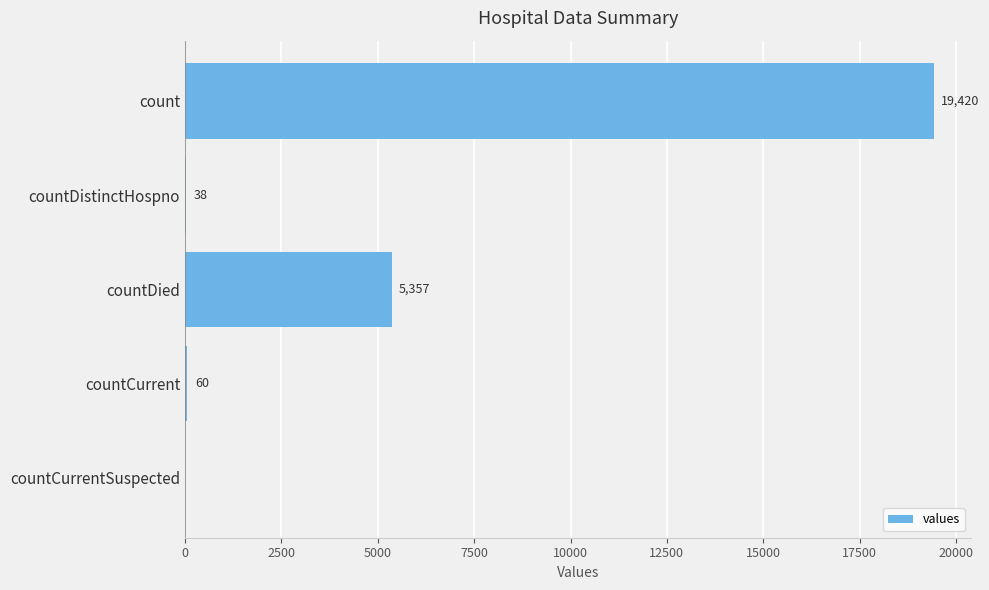

What is the average value?

4975